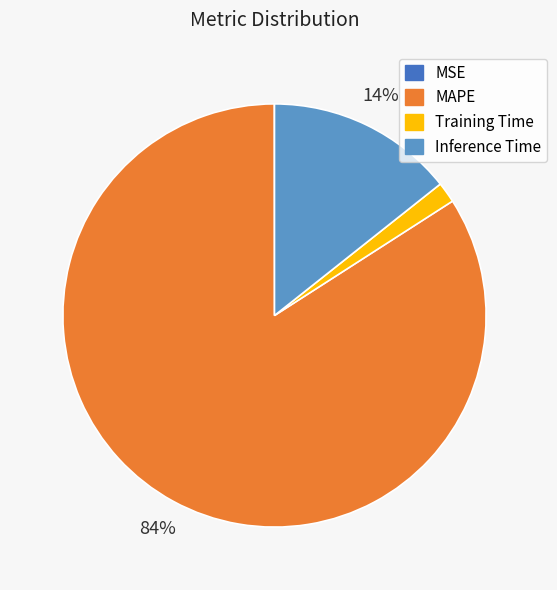

Is there a majority slice in this chart?

Yes